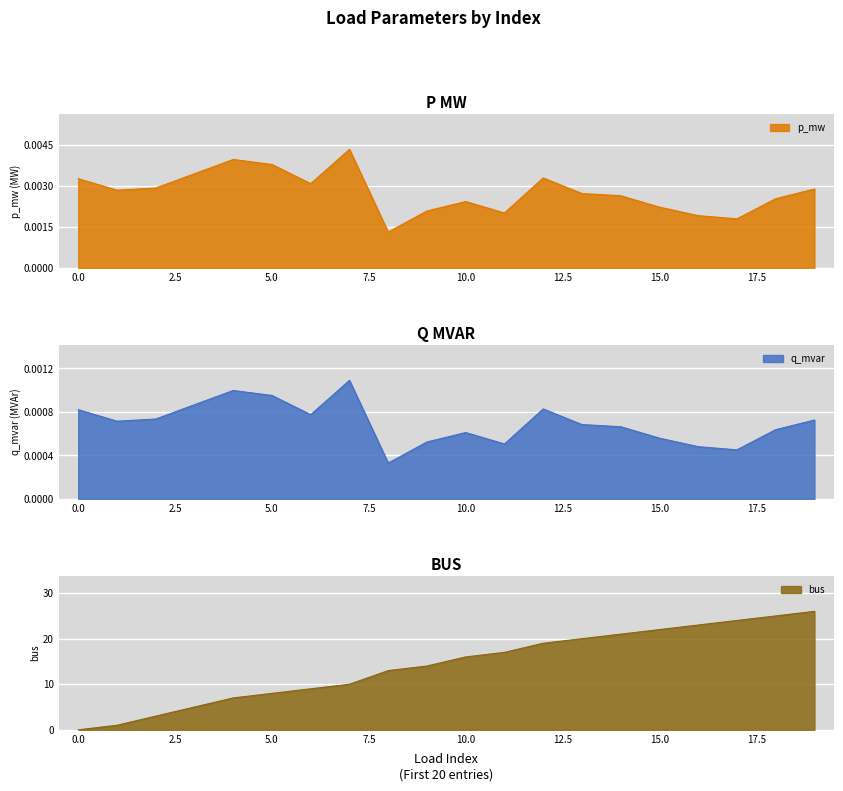

What is the value of the bus point at the 6th from the left?

8.0